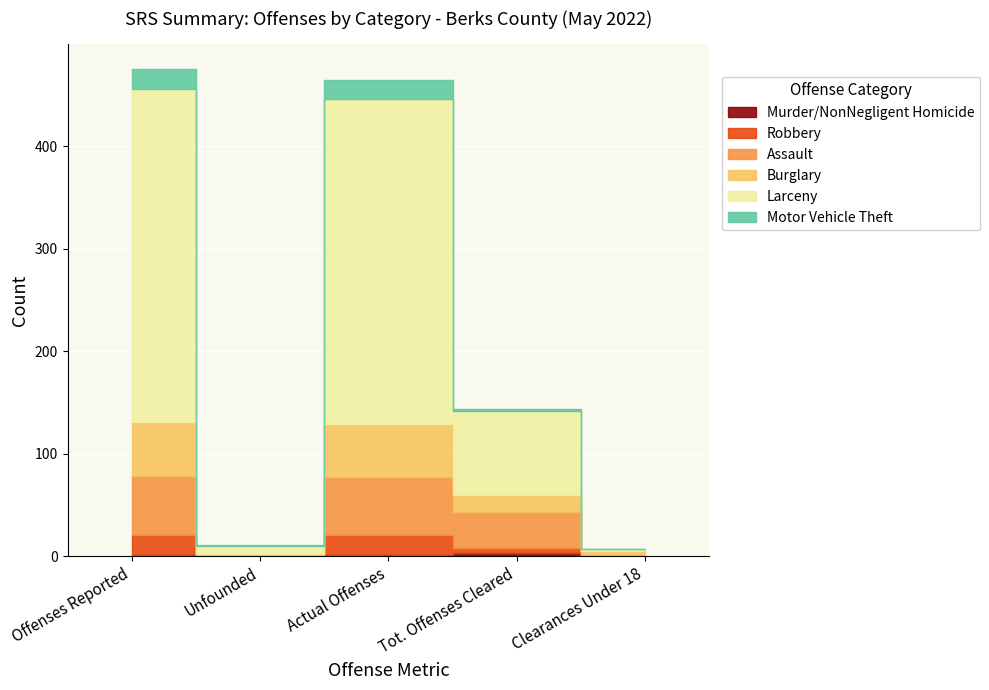

What is the difference between the maximum and second lowest values in the Motor Vehicle Theft series?

19